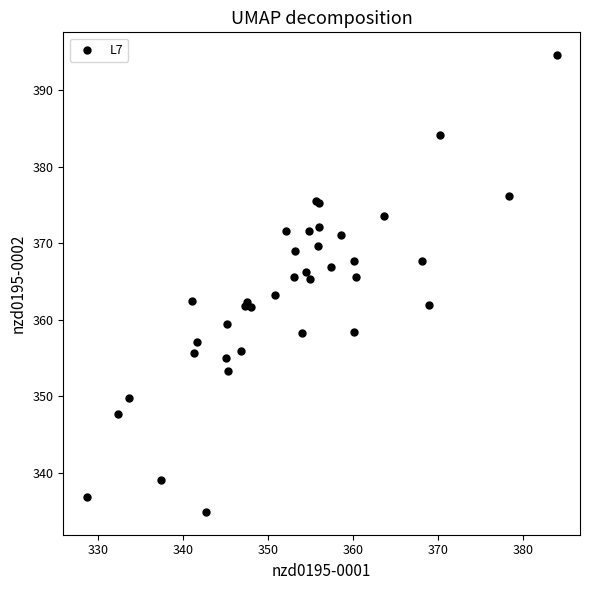

What Y value in the scatter plot is closest to 364?

363.3